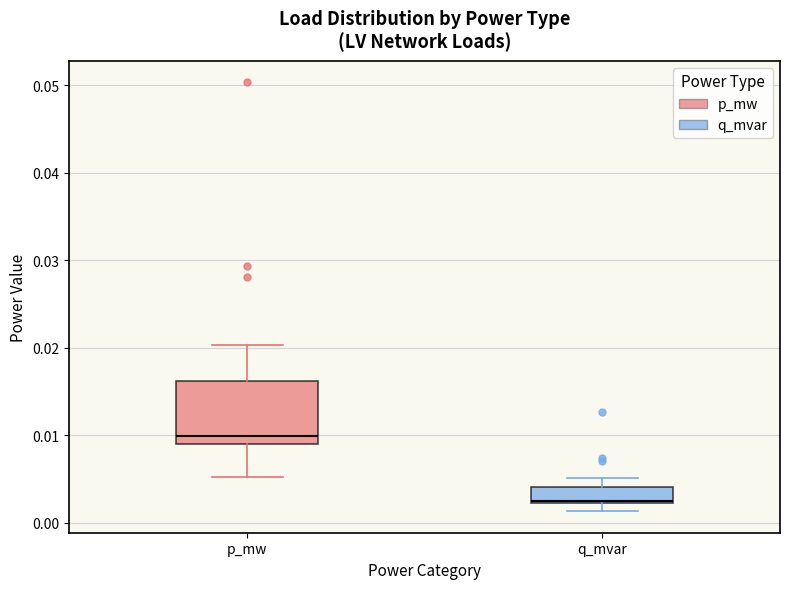

Reading left to right, read every box against the y-axis: the position of its median line, the range the box covers, and the ends of its whiskers. The values are not printed on the chart, so give them approximately, as read against the axis.

p_mw: median 0.010, box 0.009 to 0.016, whiskers 0.005 to 0.020
q_mvar: median 0.002, box 0.002 to 0.004, whiskers 0.001 to 0.005